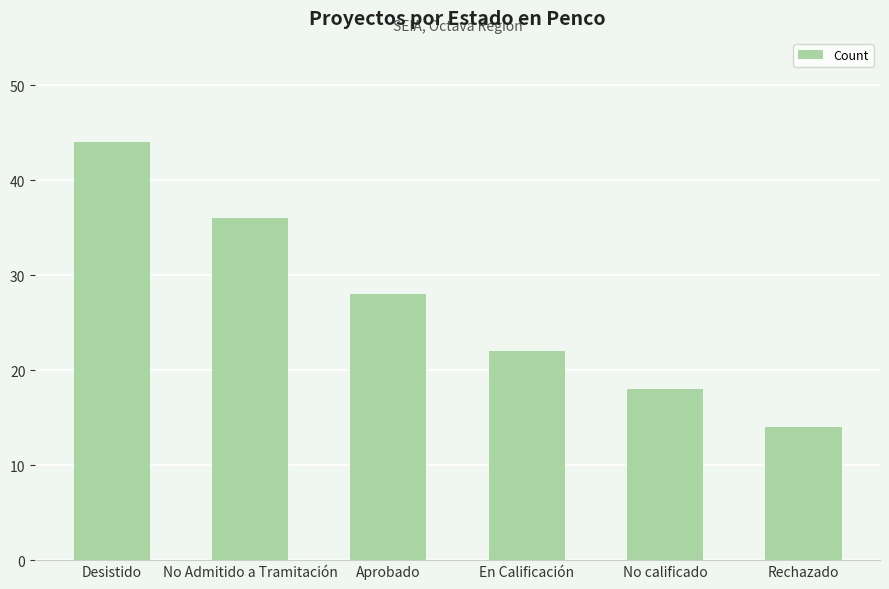

True or false: the data shows 14 at Rechazado.

True